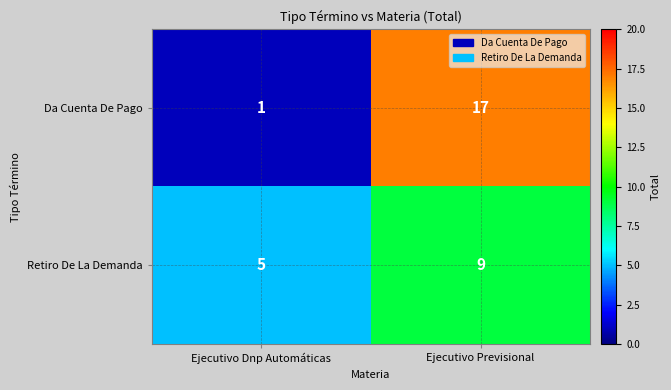

What is the total value across all series at Ejecutivo Dnp Automáticas?

6